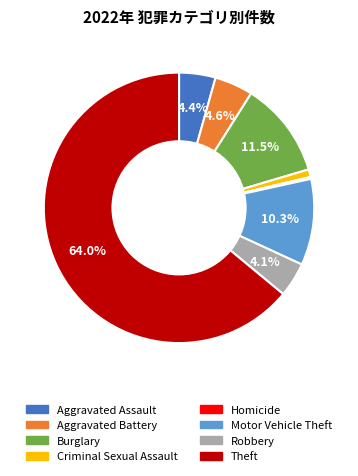

To the nearest percent, what is the average slice percentage?

12%